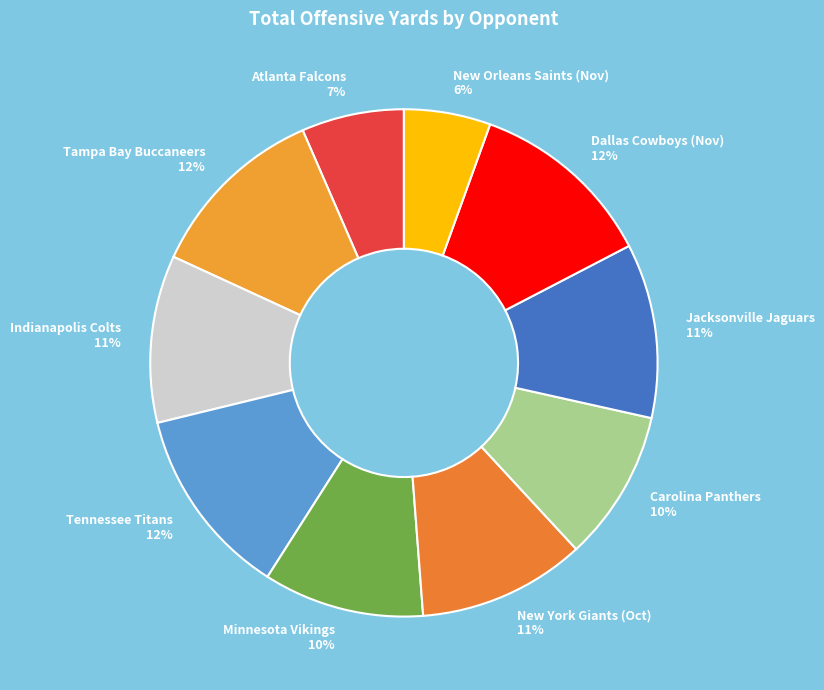

Approximately how many times larger is the value at New York Giants (Oct) 11% compared to Atlanta Falcons 7%?

1.6